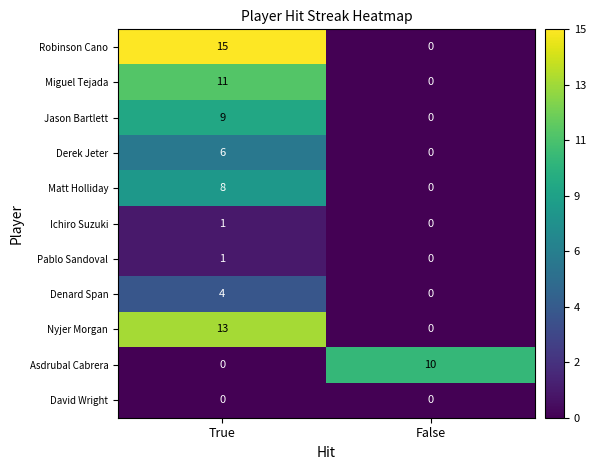

What is the total value across all series at False?

10